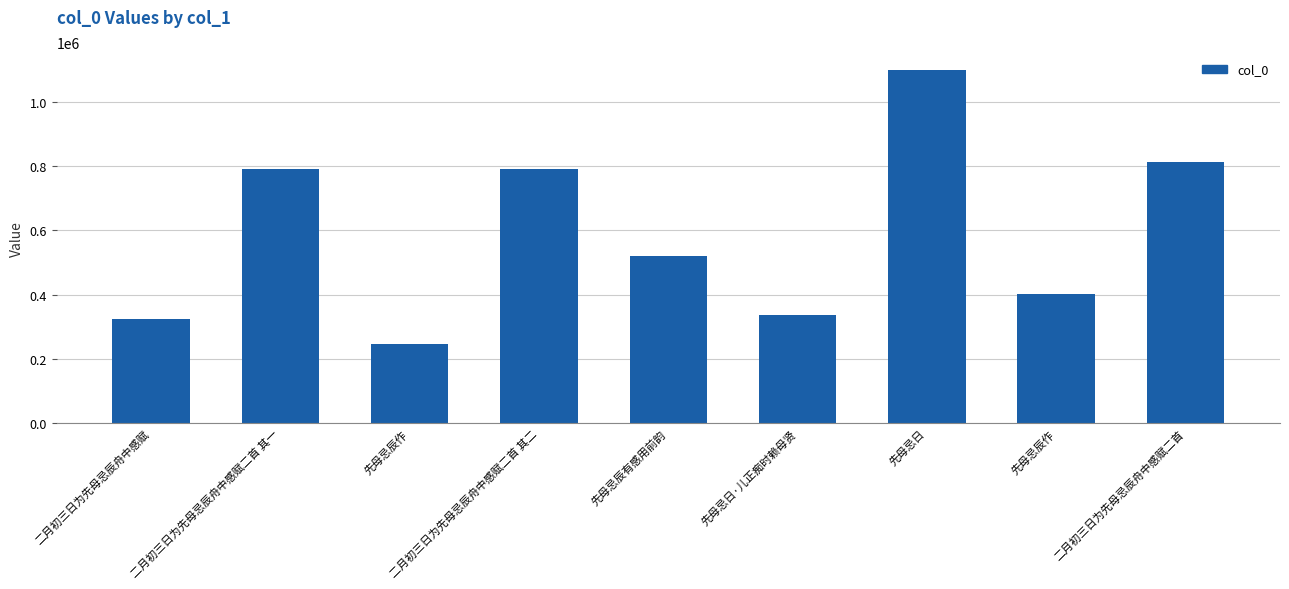

What is the label of the 5th bar from the left?

先母忌辰有感用前韵